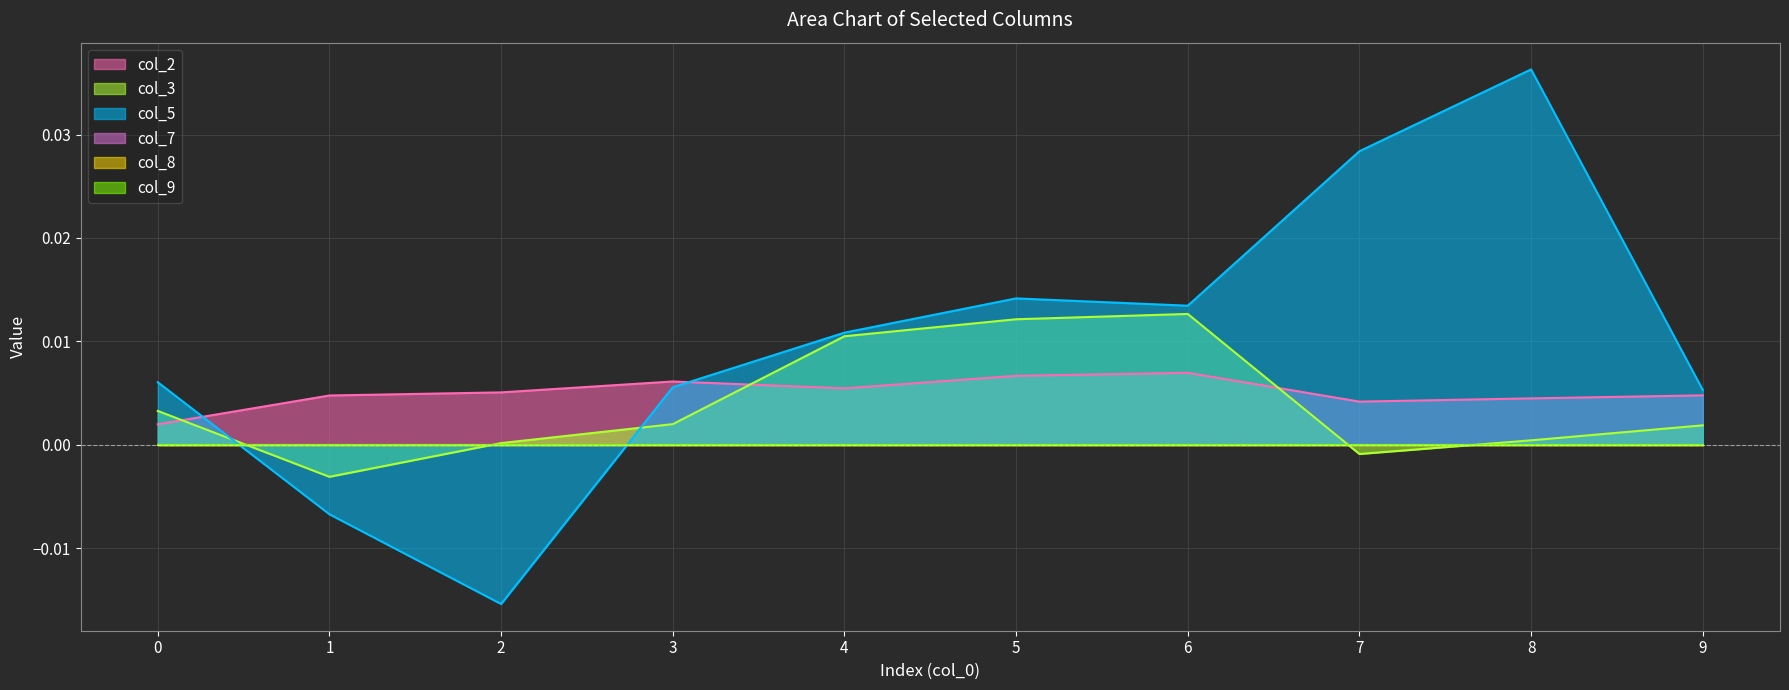

At which label does col_2 reach its peak?

6